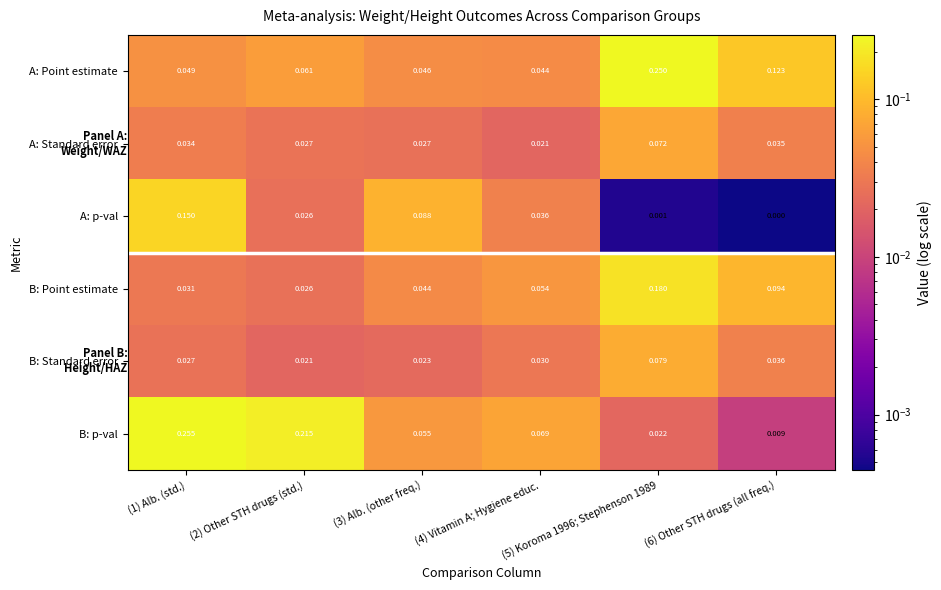

Which series has the largest total across all categories?

B: p-val